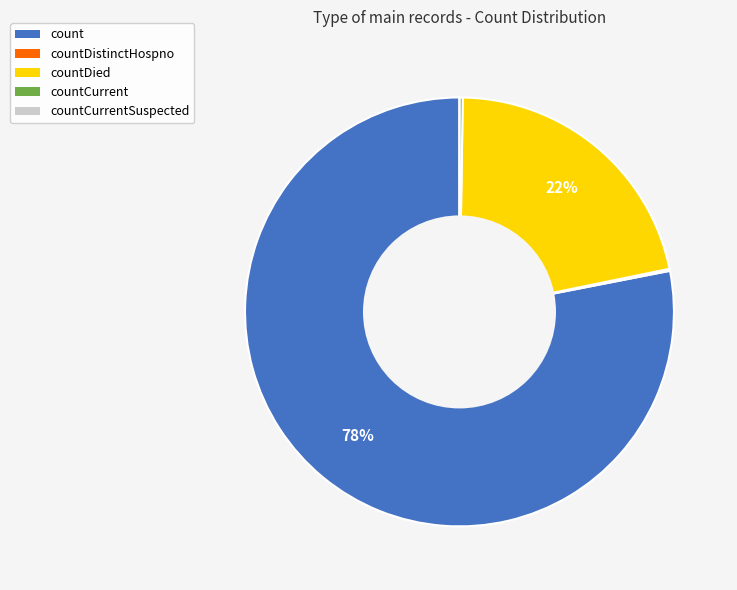

Between count and countDied, which is larger?

count